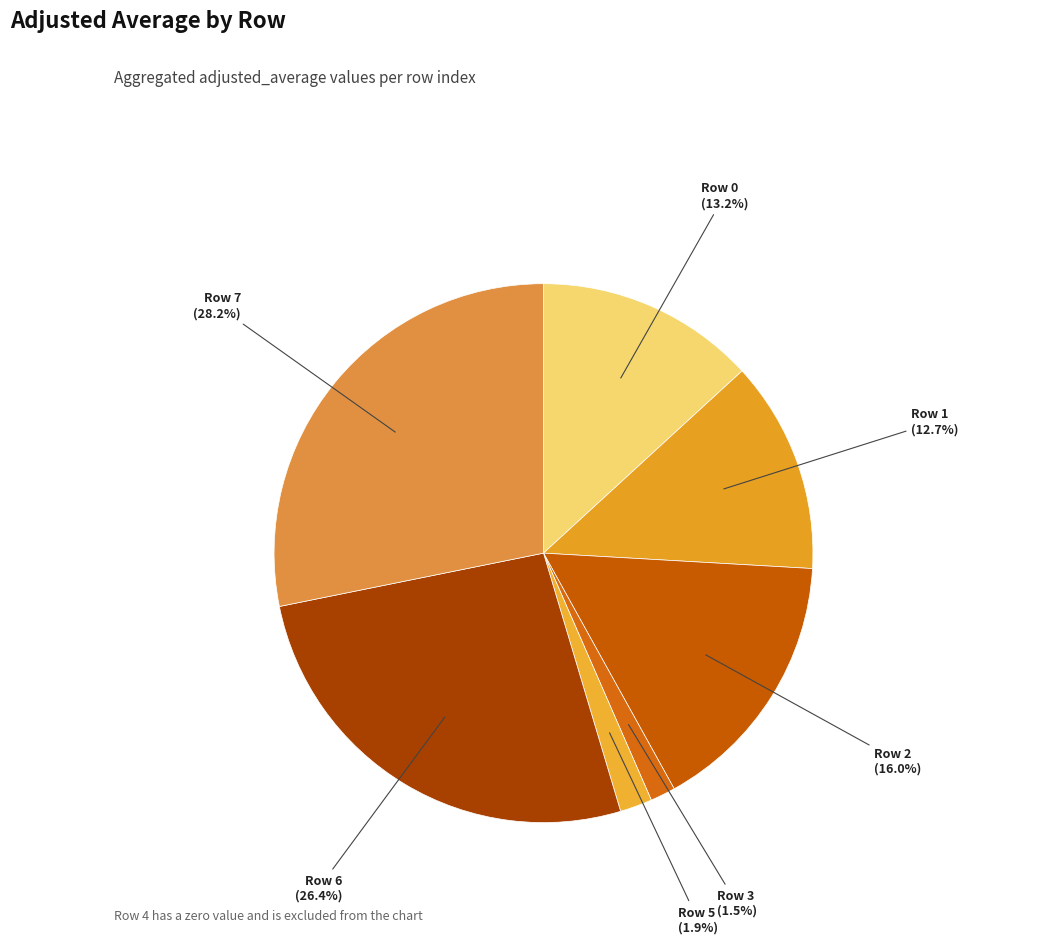

Which slice is the largest?

Row 7